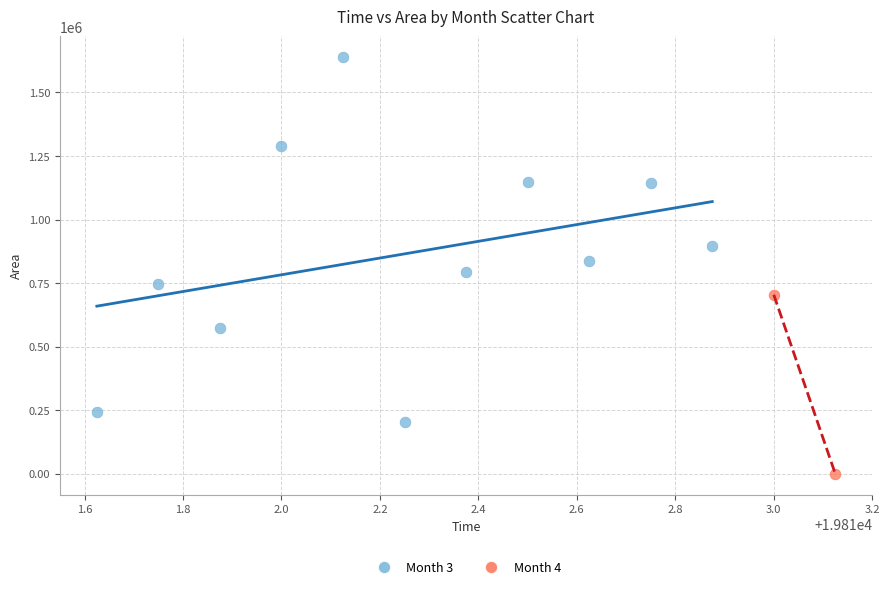

What are all the series names shown in the legend?

Month 3, Month 4